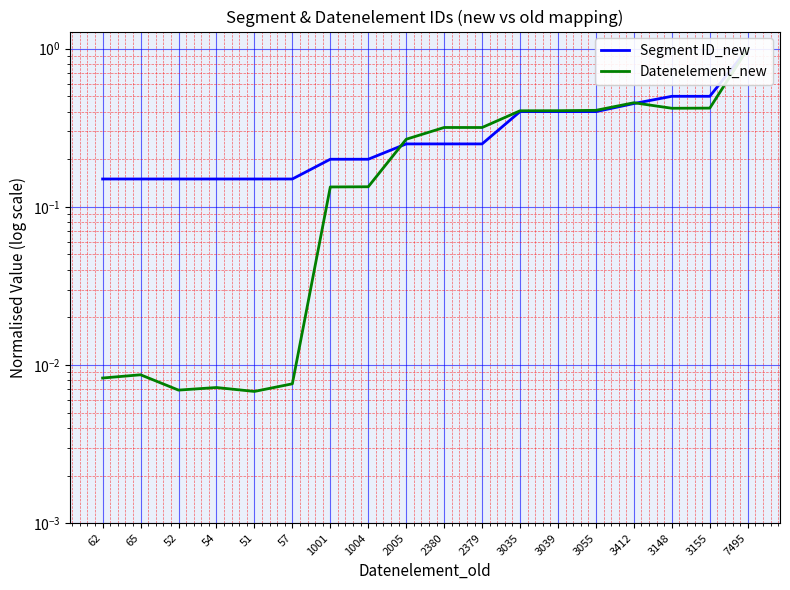

Between which two adjacent categories do Segment ID_new and Datenelement_new first intersect?

1004 and 2005